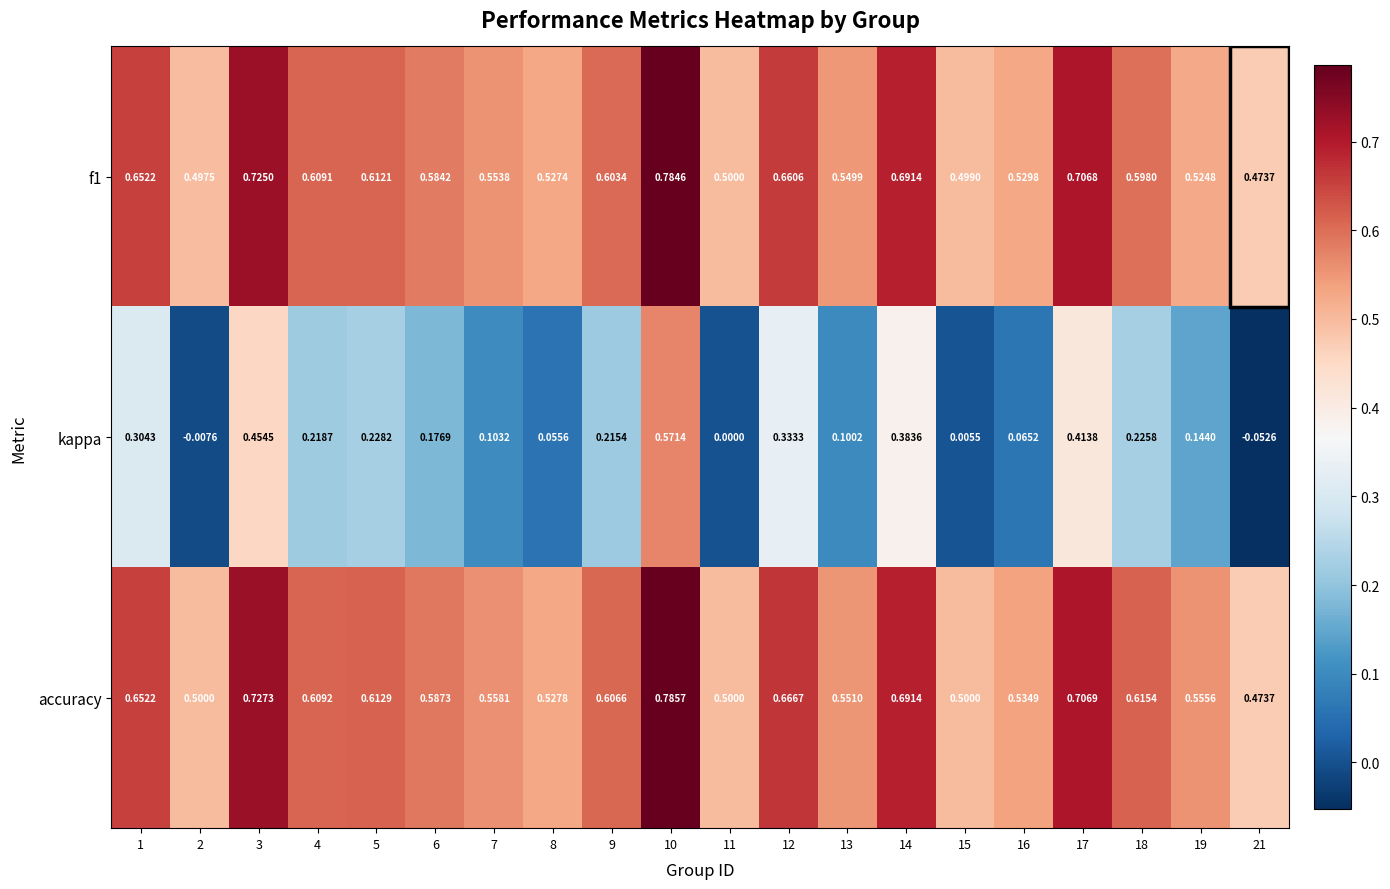

Between 4 and 16, which series saw the biggest shift?

kappa